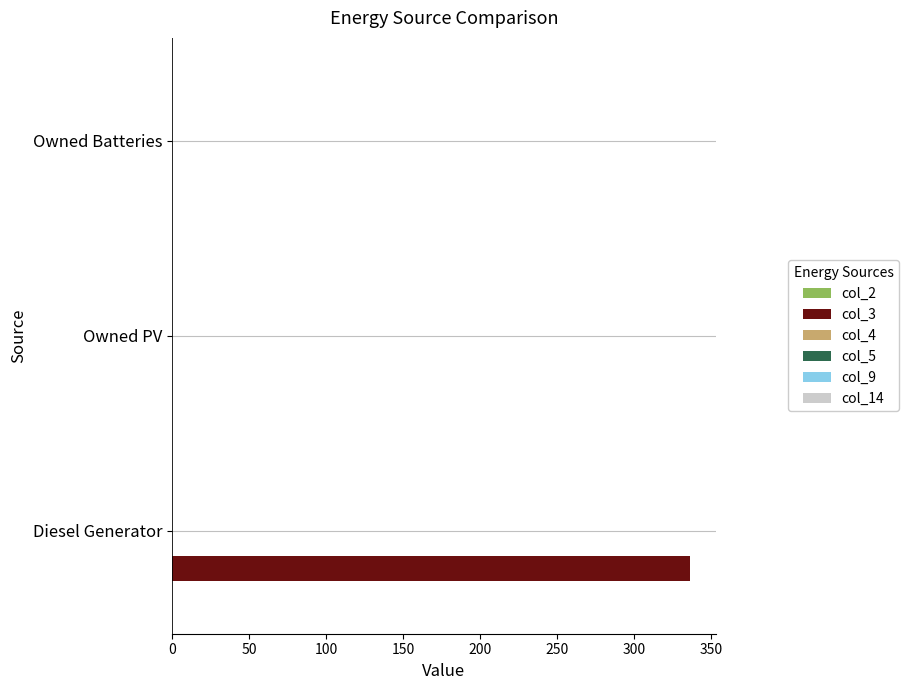

True or false: the data shows 336 at Diesel Generator.

True